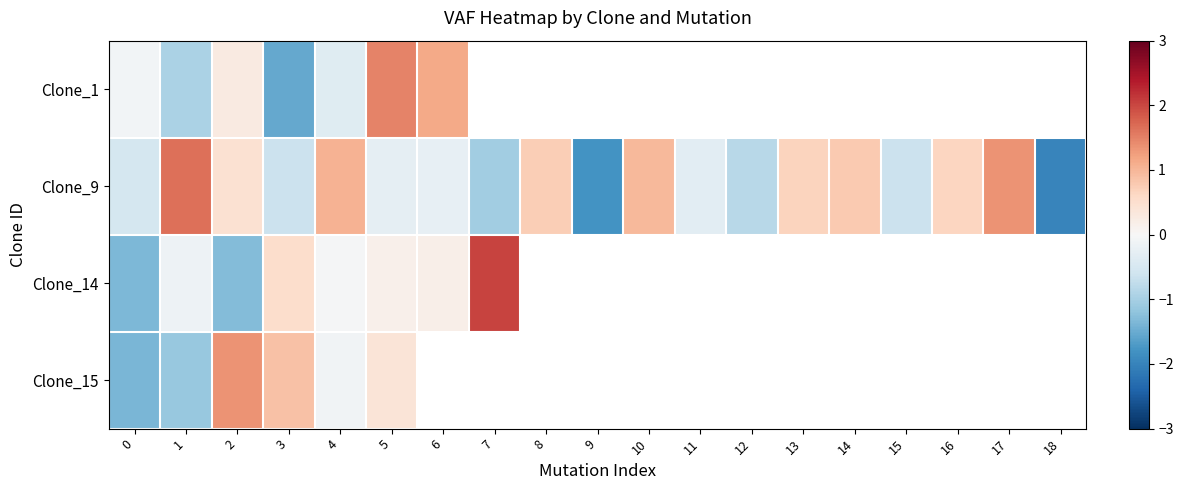

How many data points does each series have?

19